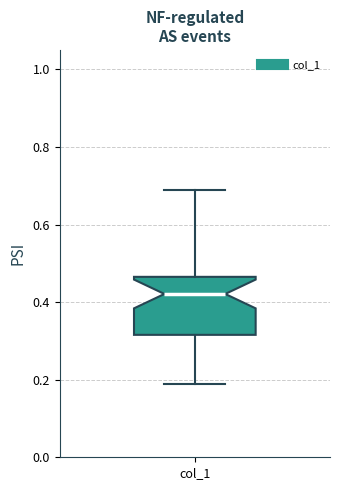

Where is the upper edge of the box for col_1 on the y-axis? The values are not printed on the chart, so give them approximately, as read against the axis.

0.46